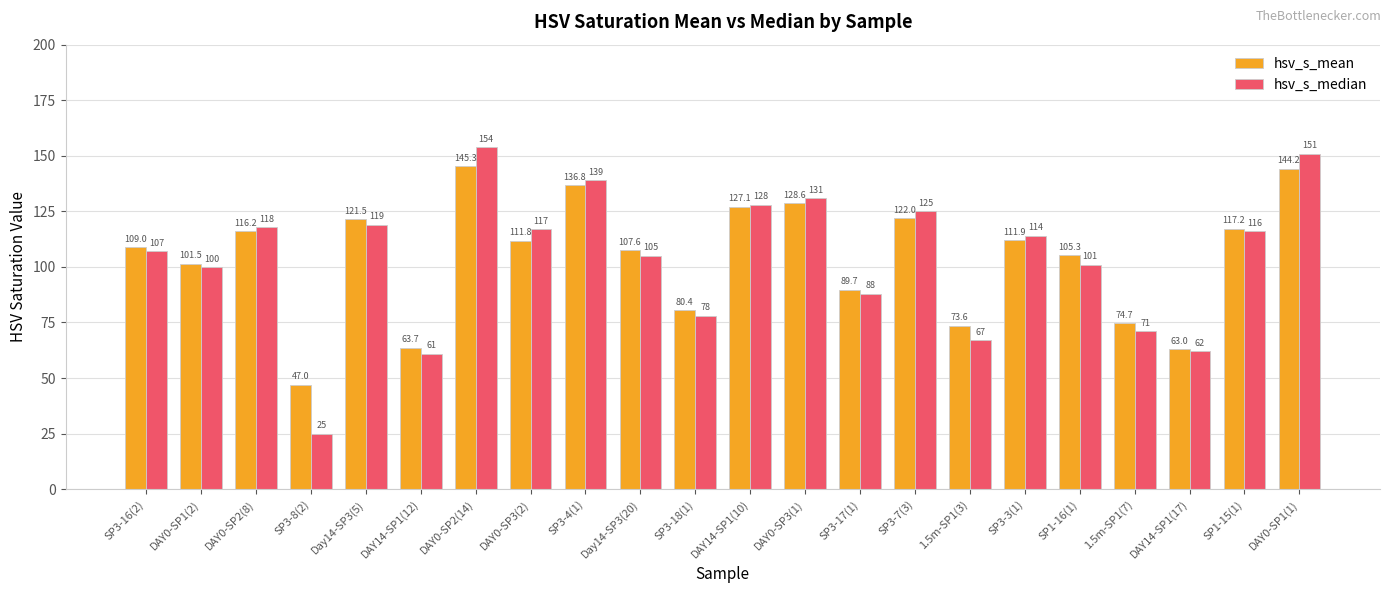

Is the value of hsv_s_mean at SP1-16(1) greater than the value of hsv_s_median at DAY0-SP3(1)?

No